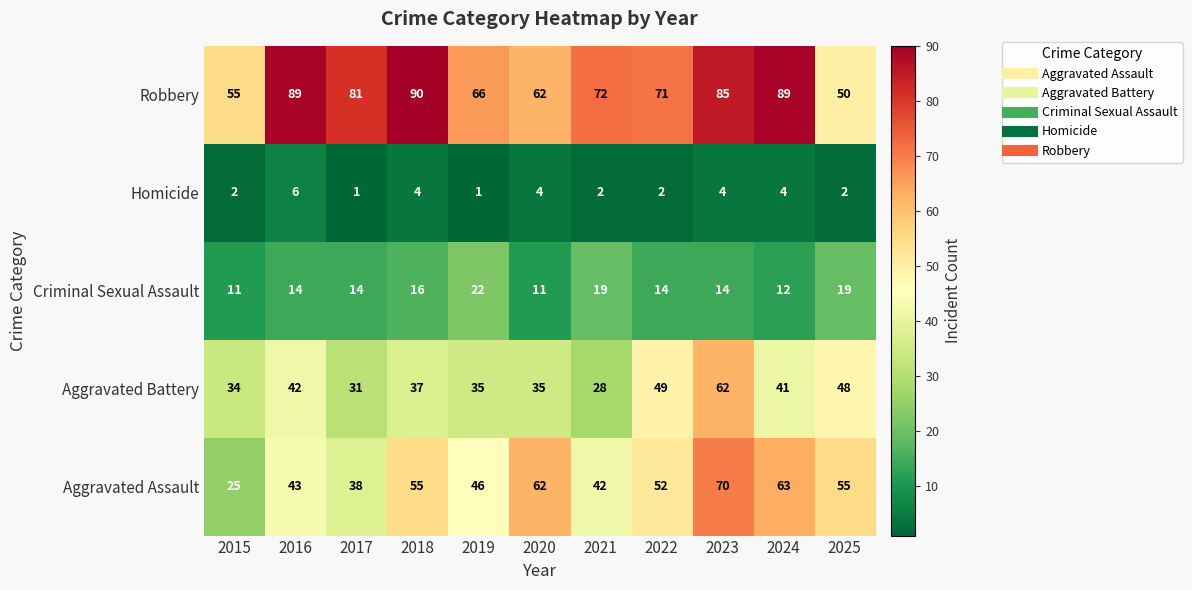

Read the Robbery value at 2017, to the nearest 10.

80